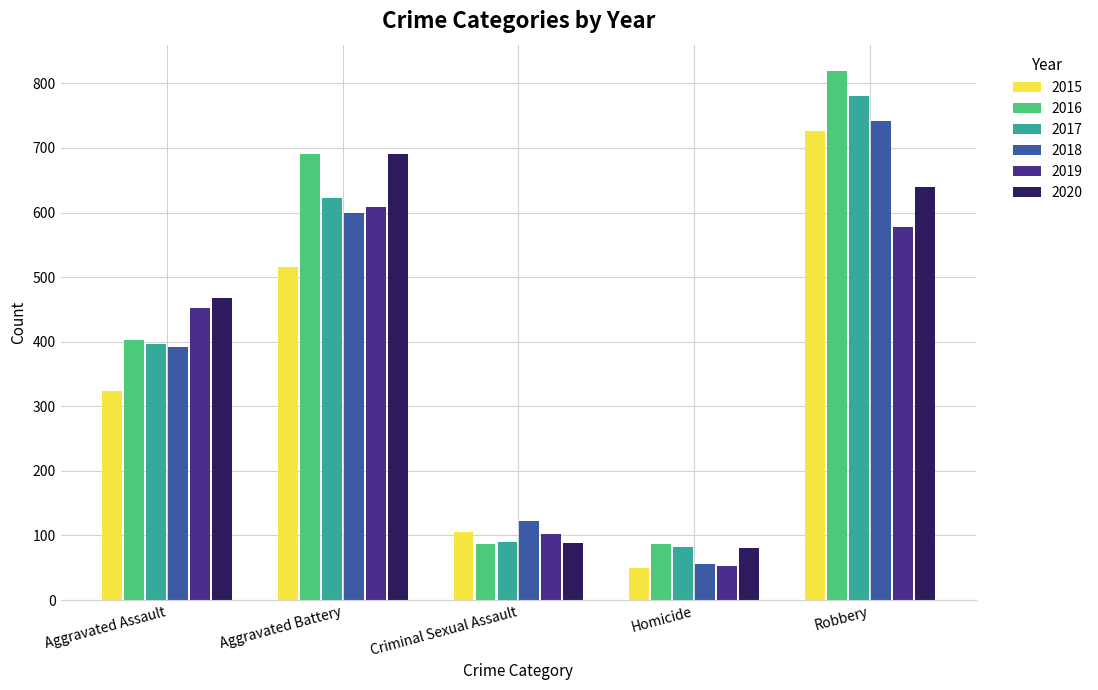

How many groups of bars are there?

5